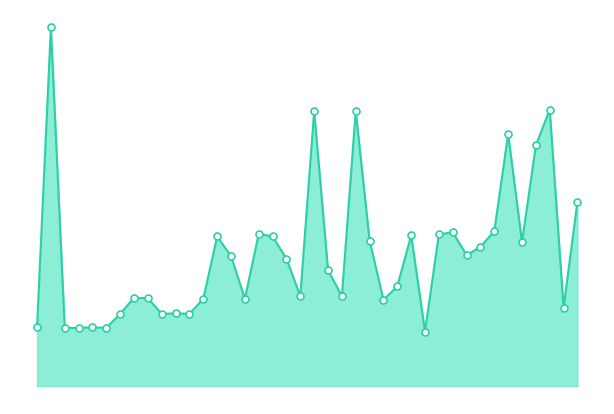

What is the total value across all series at 14?

500